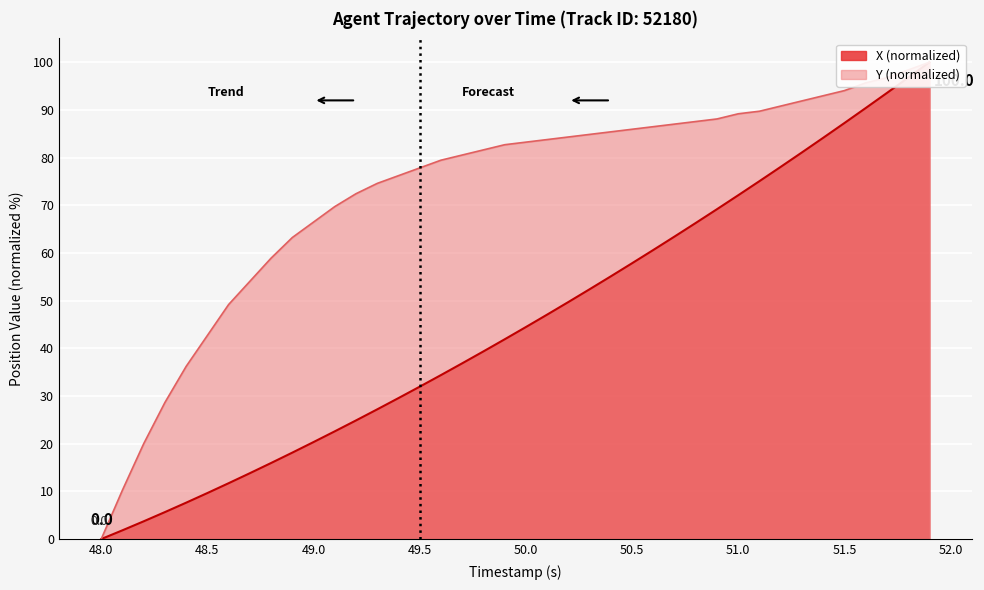

Rank the series by their maximum value, from lowest to highest.

X, Y